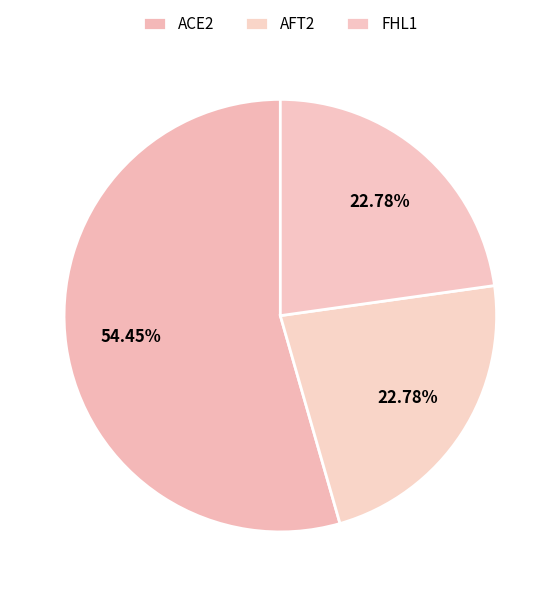

How many segments does this pie chart have?

3